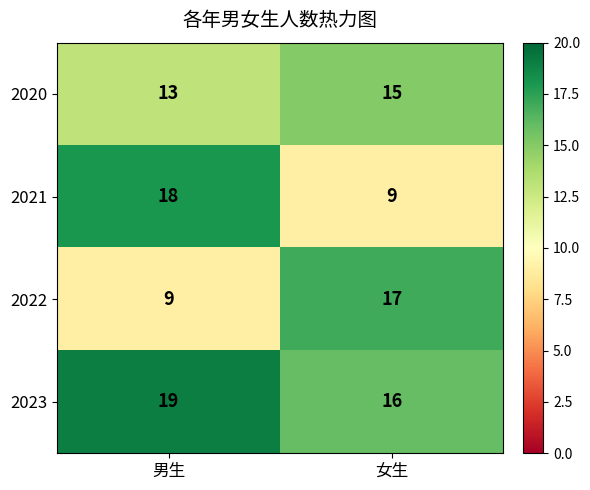

What is the total value across all series at 男生?

59